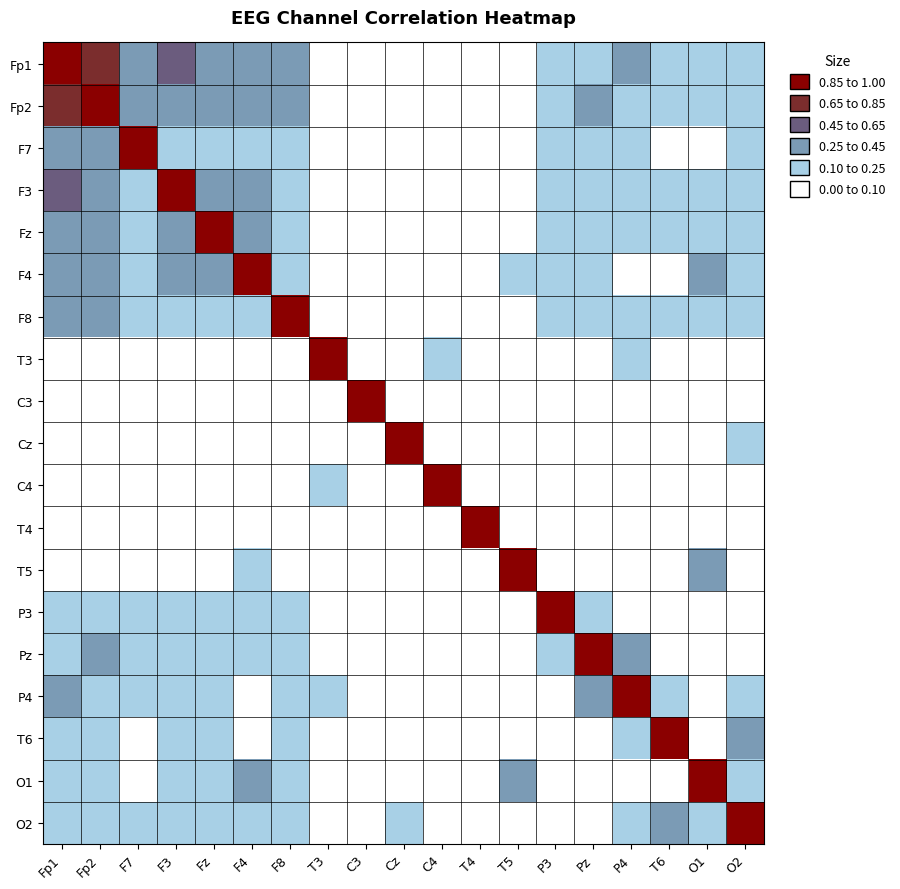

At how many categories does at least one series exceed 0?

19